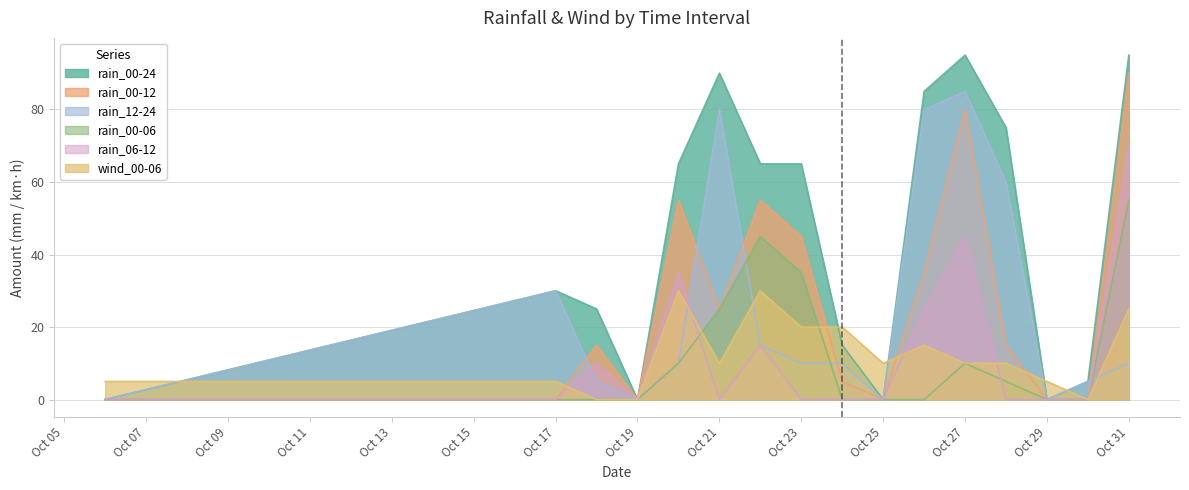

The rain_00-12 series shows 78 at Oct 23. True or false?

False